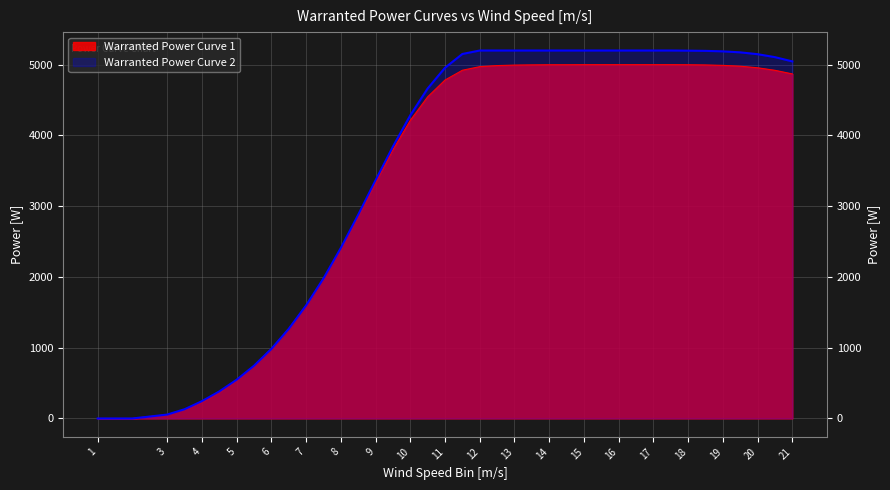

Read the Warranted Power Curve 1 value at 8.5.

2859